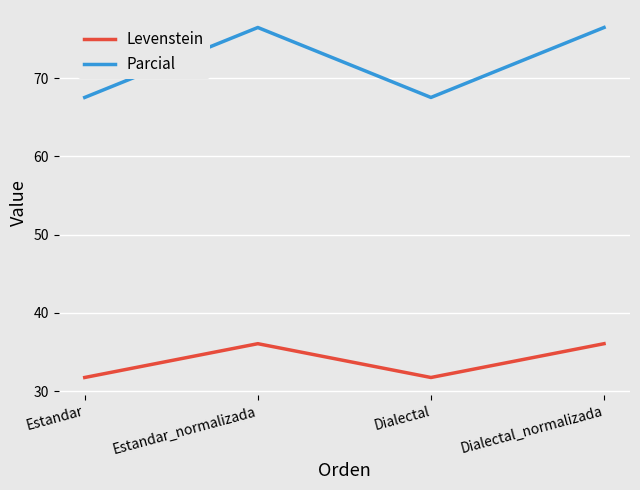

How many lines are shown in the chart?

2